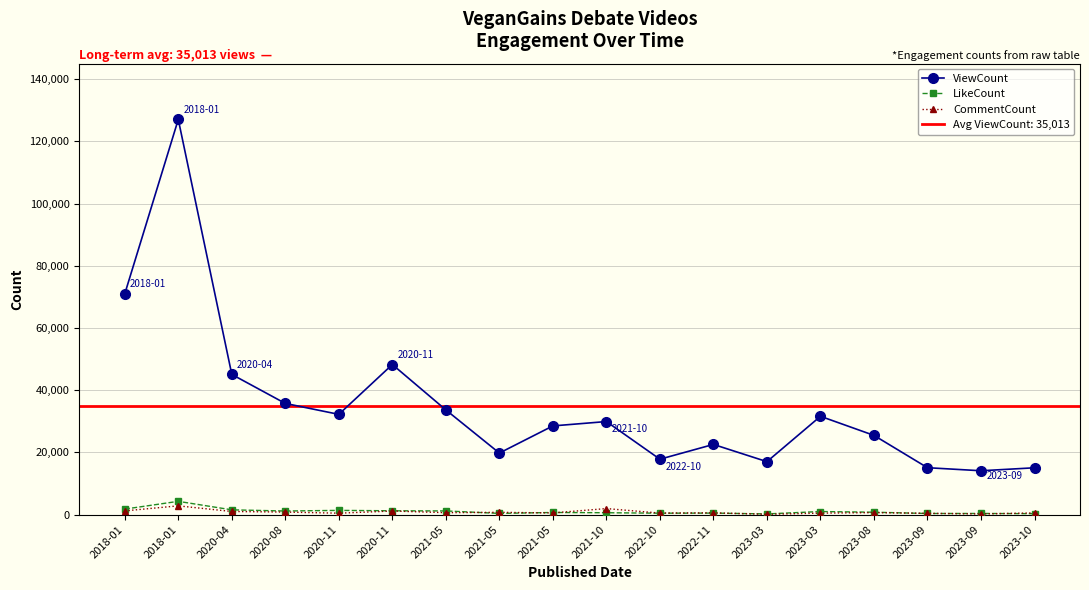

True or false: CommentCount and ViewCount intersect in this chart.

False